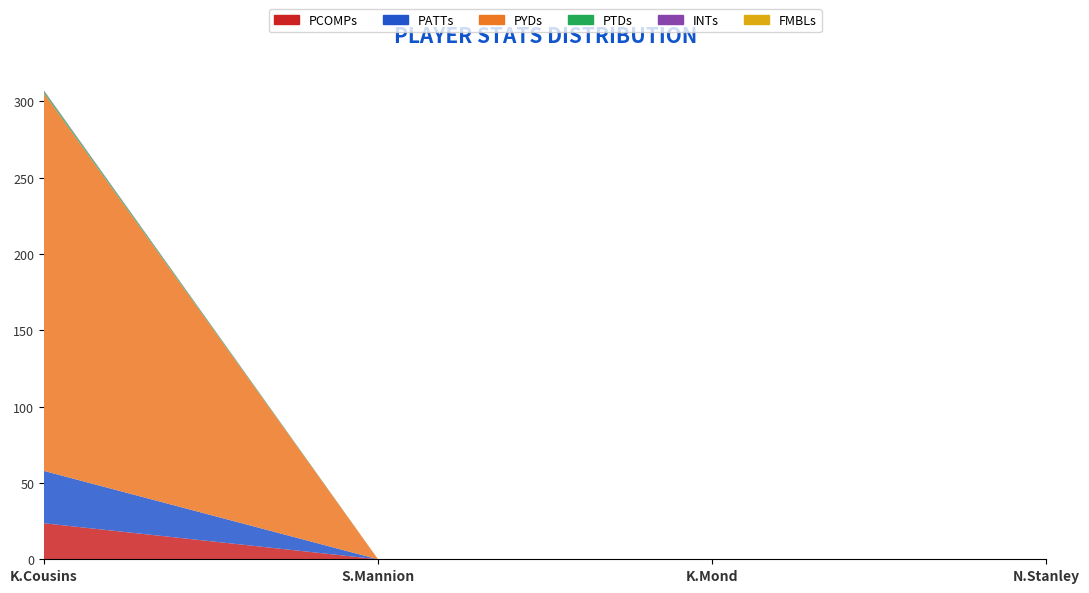

Reading right to left, extract all data points from this chart.

PCOMPs: N.Stanley=0.0	K.Mond=0.0	S.Mannion=0.0	K.Cousins=23.6
PATTs: N.Stanley=0.0	K.Mond=0.0	S.Mannion=0.0	K.Cousins=34.3
PYDs: N.Stanley=0.0	K.Mond=0.0	S.Mannion=0.0	K.Cousins=247.5
PTDs: N.Stanley=0.0	K.Mond=0.0	S.Mannion=0.0	K.Cousins=1.4
INTs: N.Stanley=0.0	K.Mond=0.0	S.Mannion=0.0	K.Cousins=0.5
FMBLs: N.Stanley=0.0	K.Mond=0.0	S.Mannion=0.0	K.Cousins=0.1